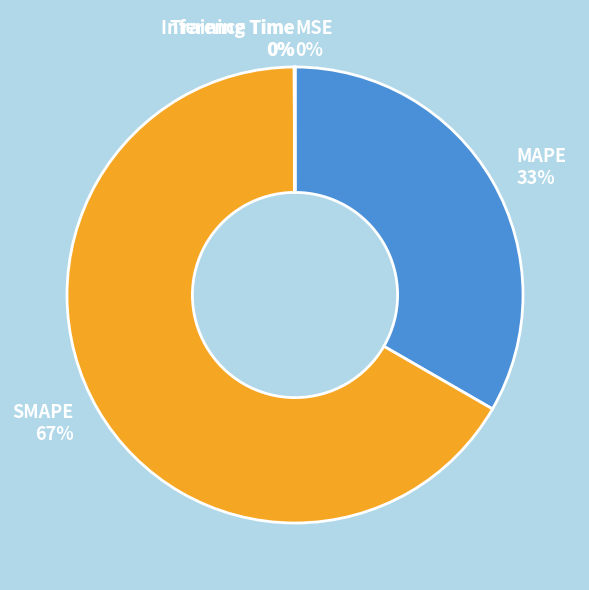

Is it true that SMAPE 67% is 67% of the pie?

True